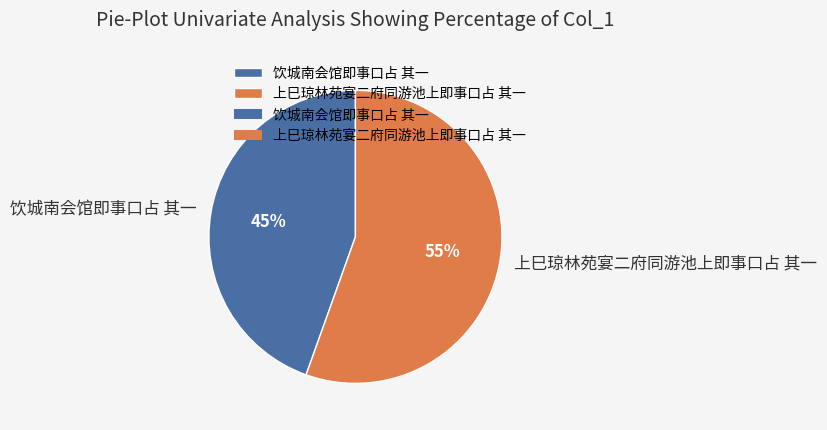

To the nearest percent, what portion does 饮城南会馆即事口占 其一 represent?

45%